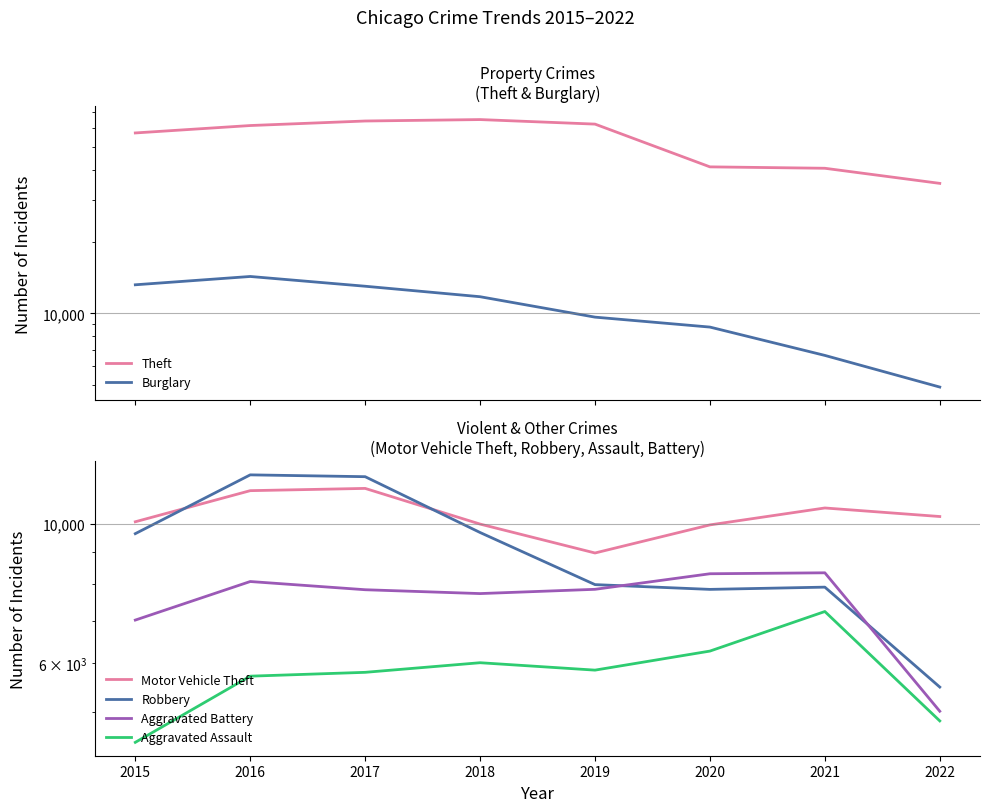

Count the number of categories in the chart.

8